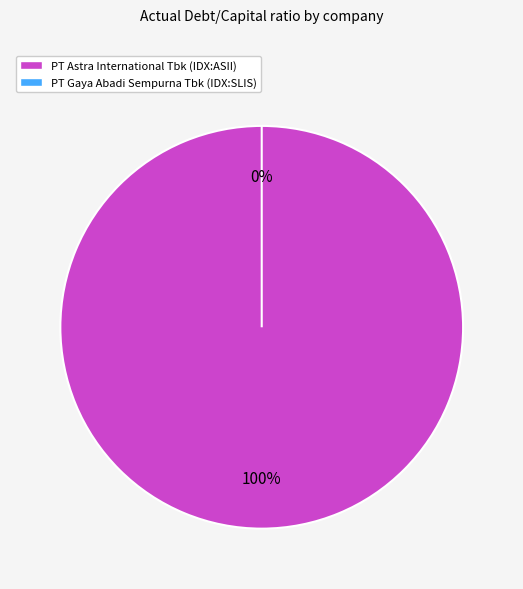

Count the number of slices in the pie.

2